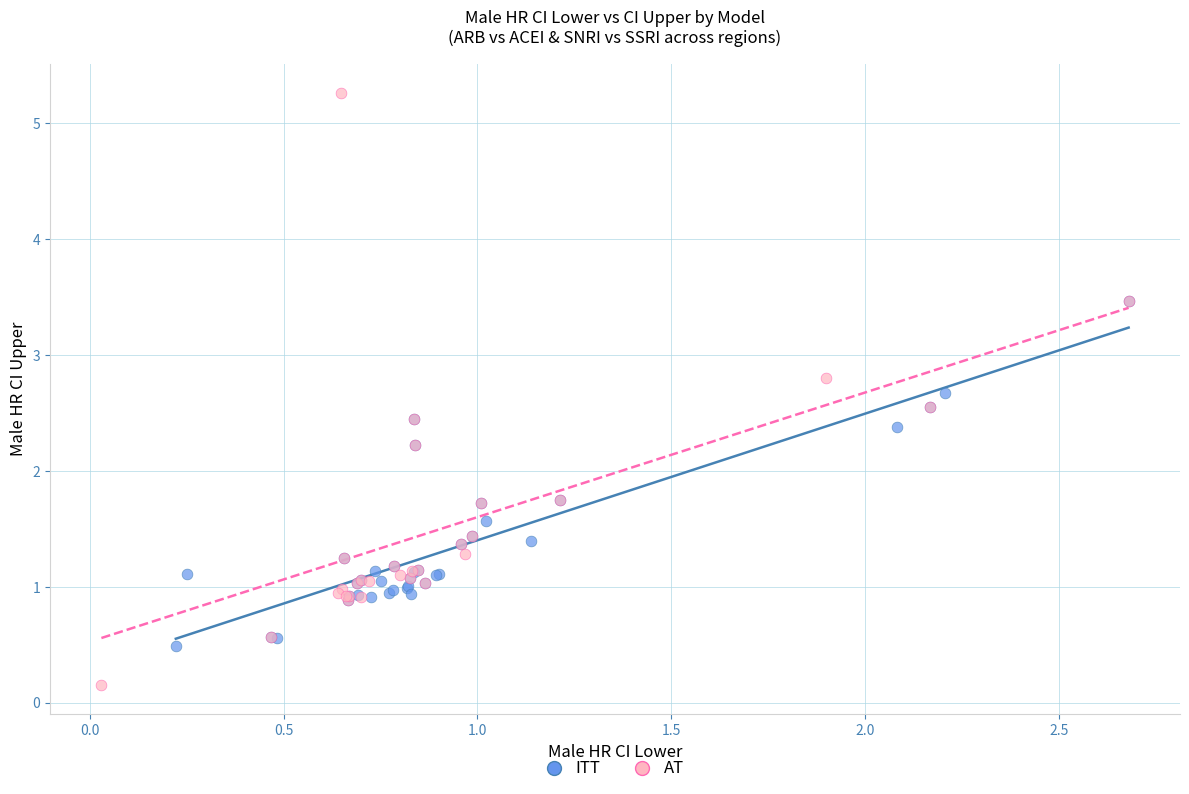

Which series has the largest Y range (max minus min)?

AT